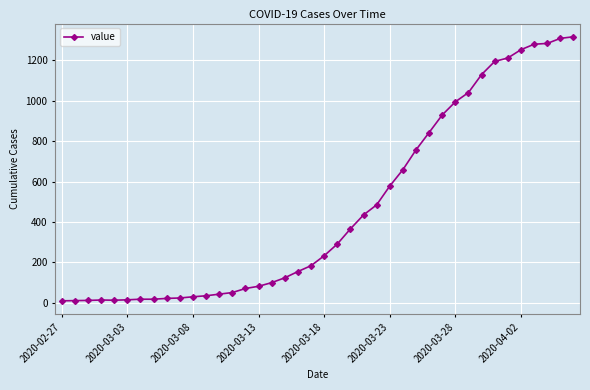

What is the sum of all values?

18625